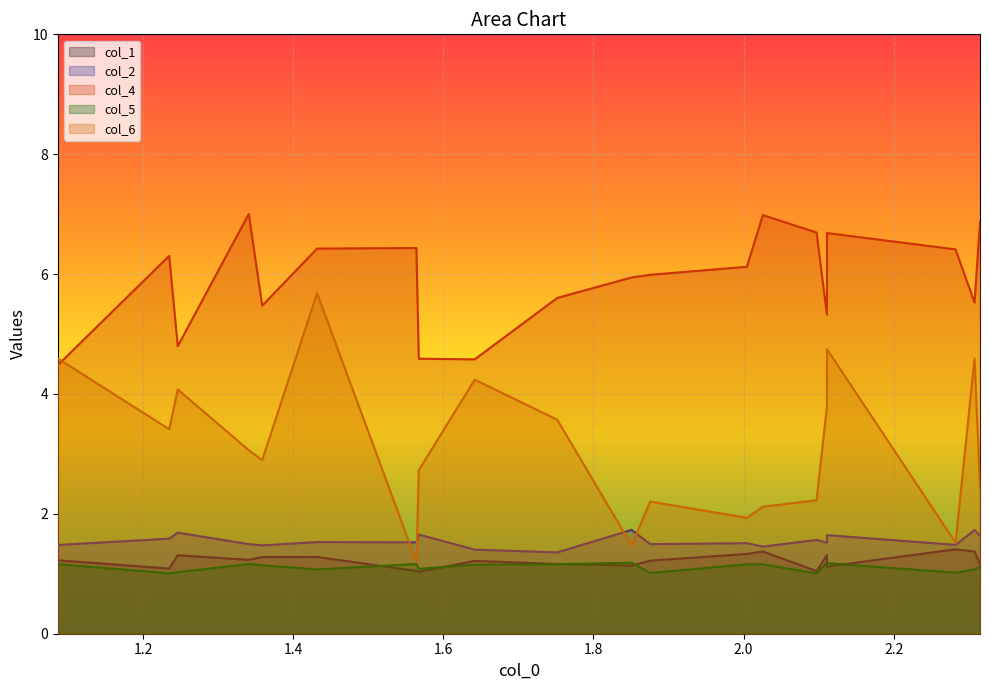

Rank the series at 1.2348744252 from lowest to highest value.

col_5, col_1, col_2, col_6, col_4